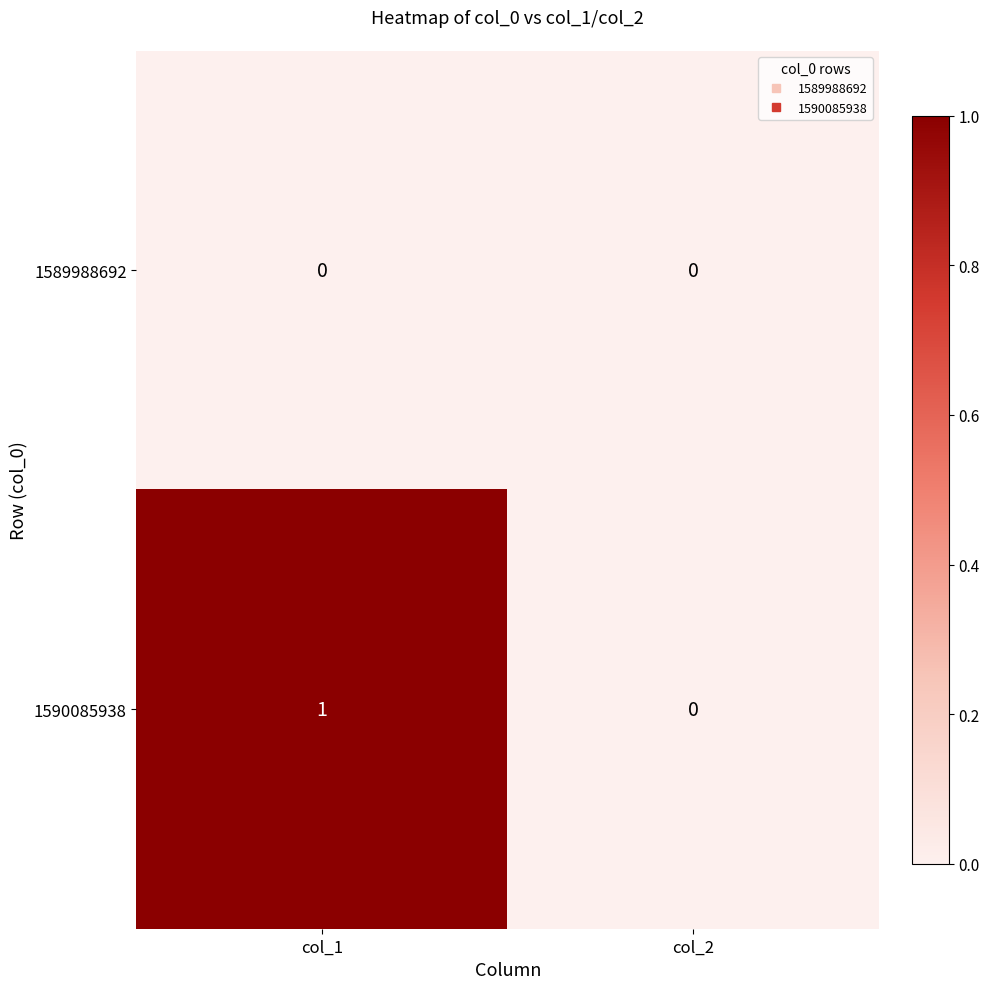

Rank the series by their average value, from highest to lowest.

1590085938, 1589988692